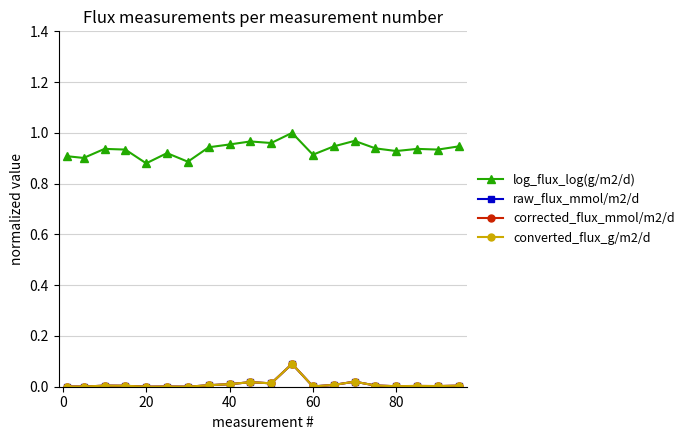

Which series has the largest total across all categories?

log_flux_log(g/m2/d)